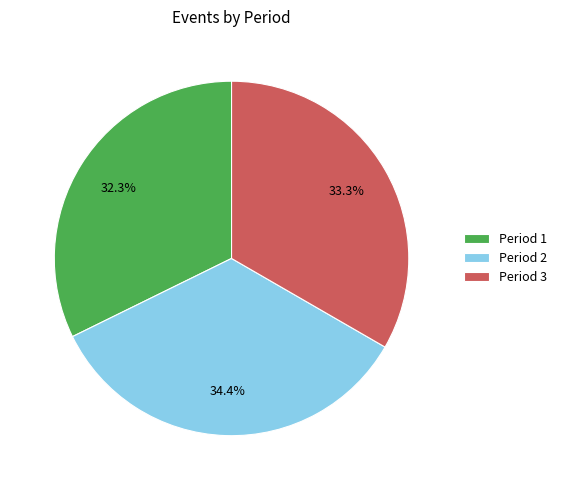

Is there a majority slice in this chart?

No